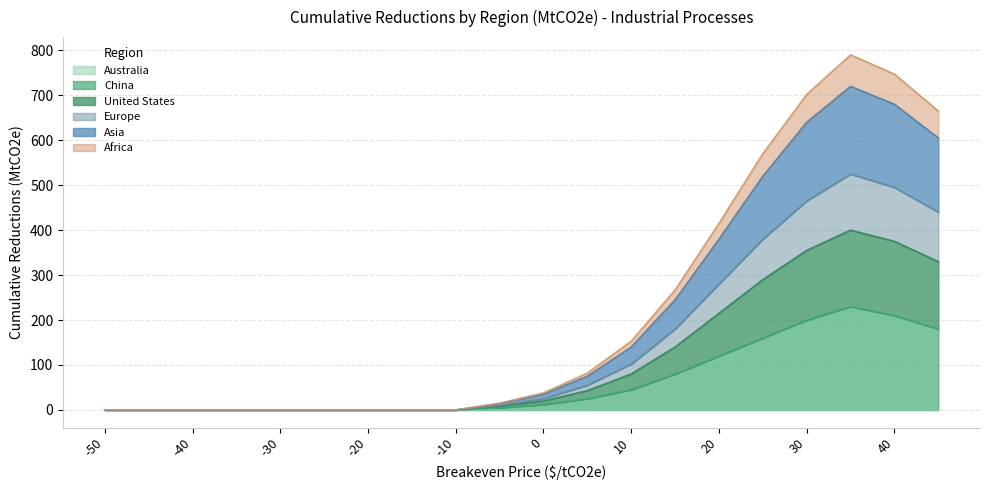

How many values in the China series exceed 12?

9